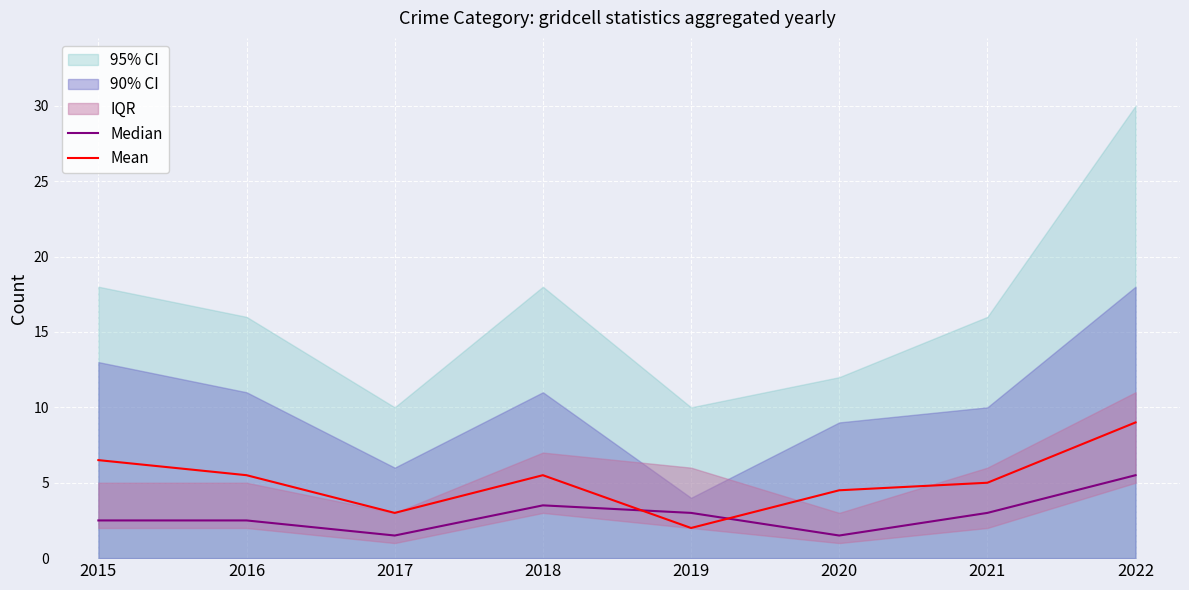

Which series ends up on top after the final intersection of Median and Mean?

Mean